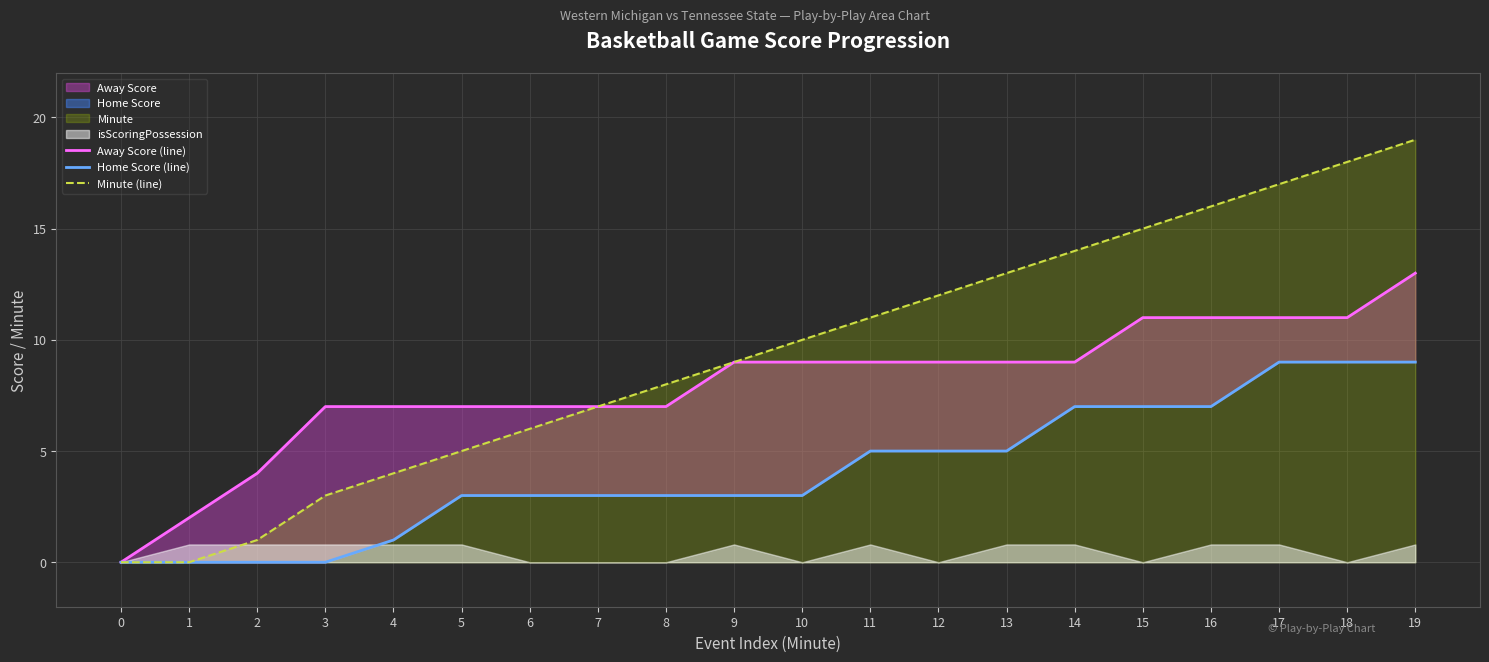

The value of Minute (line) at 8 is 8. True or false?

True